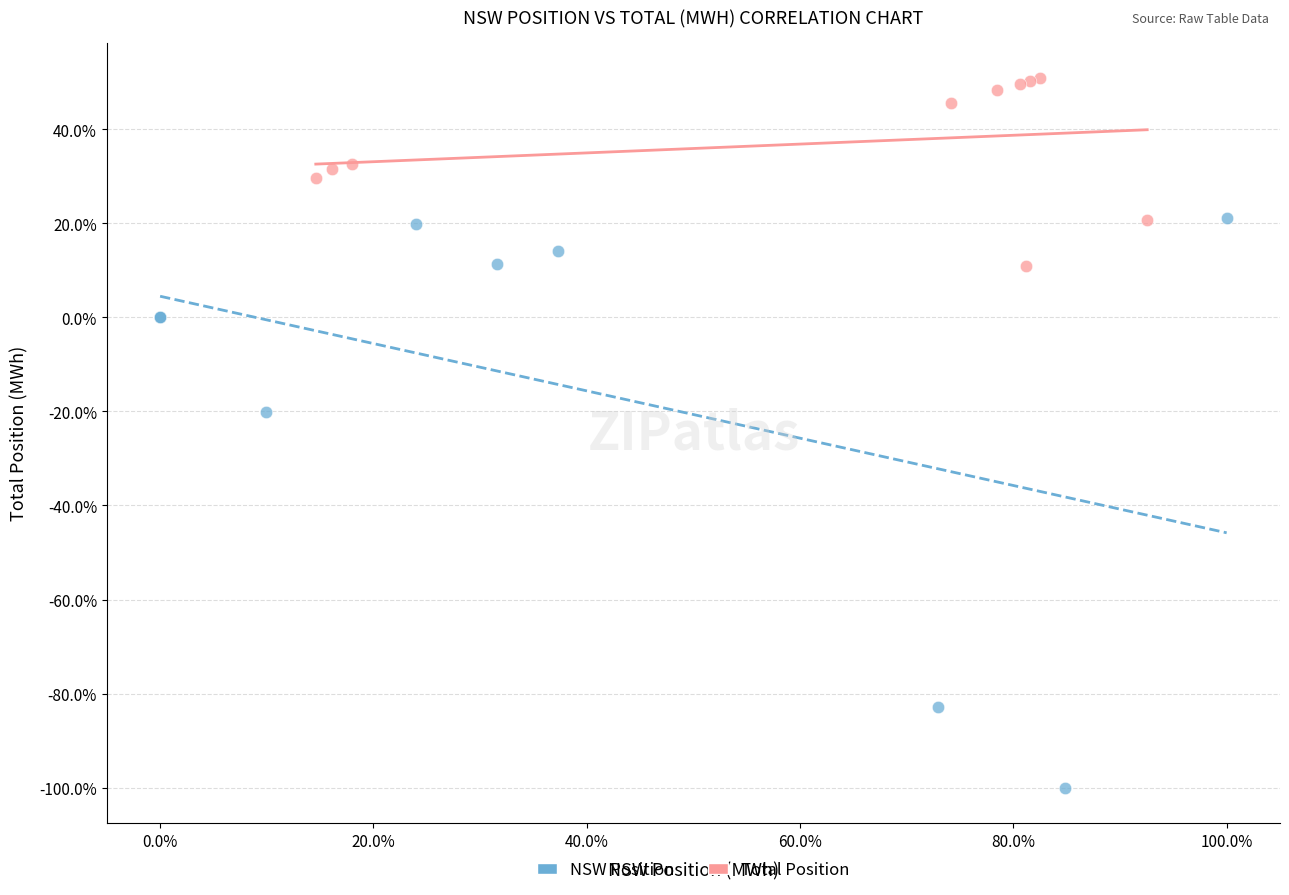

What are all the series names shown in the legend?

NSW Position, Total Position